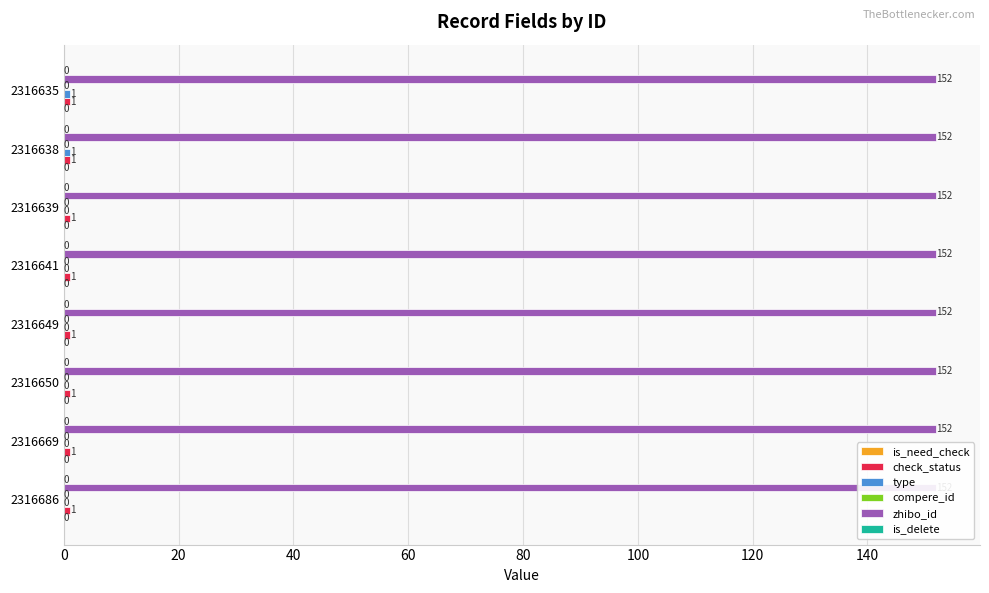

What are all the series names shown in the legend?

is_need_check, check_status, type, compere_id, zhibo_id, is_delete